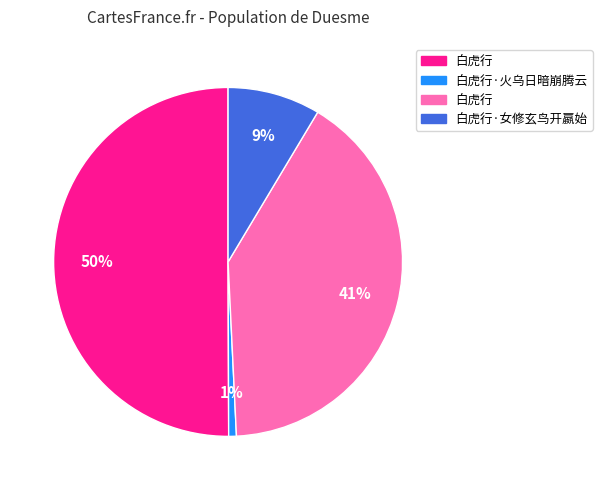

To the nearest percent, what is the average slice percentage?

25%